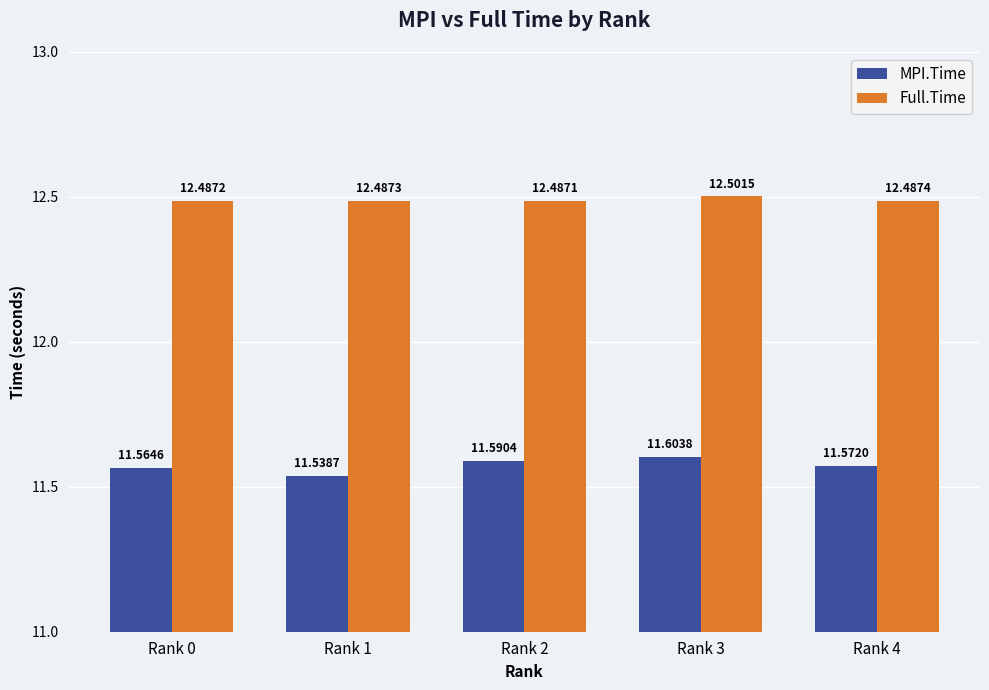

What is the spread (max minus min) of values at Rank 3?

0.9